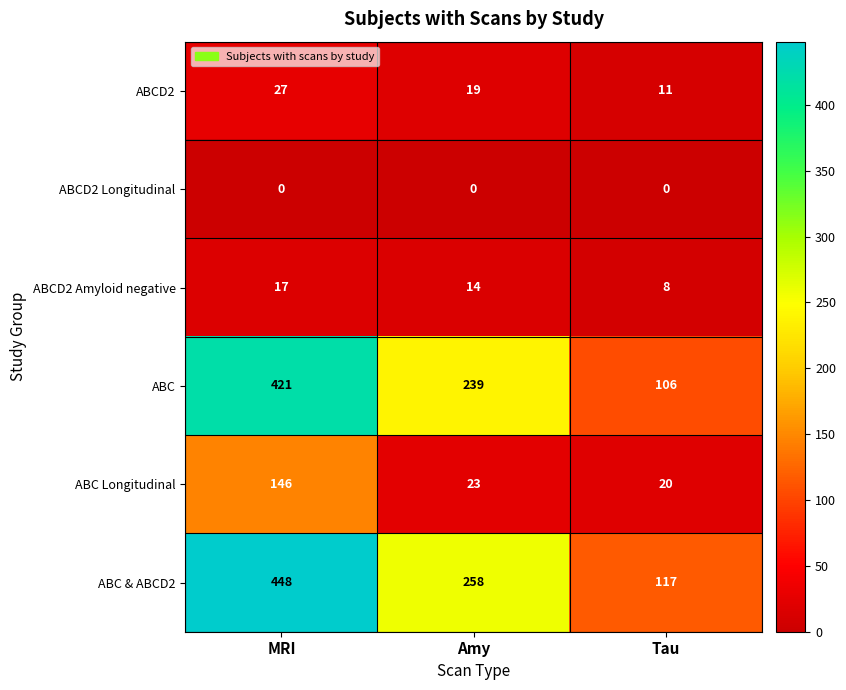

Reading right to left, transcribe all the data shown in this chart.

ABCD2: Tau=11	Amy=19	MRI=27
ABCD2 Longitudinal: Tau=0	Amy=0	MRI=0
ABCD2 Amyloid negative: Tau=8	Amy=14	MRI=17
ABC: Tau=106	Amy=239	MRI=421
ABC Longitudinal: Tau=20	Amy=23	MRI=146
ABC & ABCD2: Tau=117	Amy=258	MRI=448